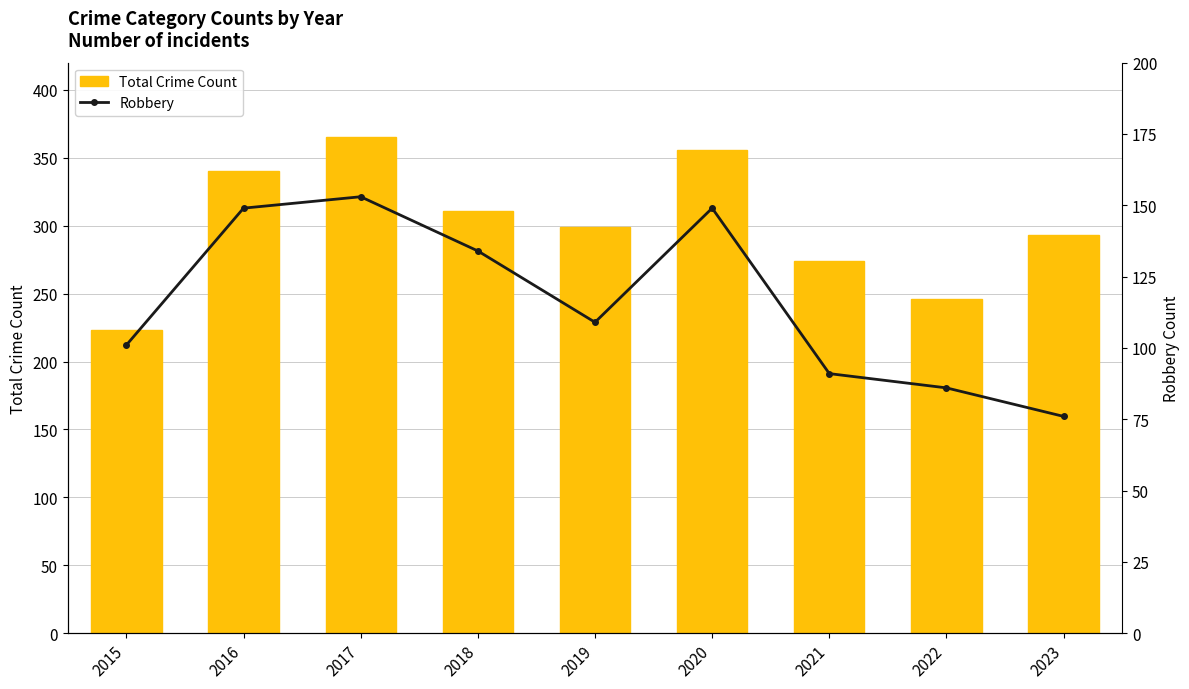

List the series in order of their peak value, highest first.

Total Crime Count, Robbery